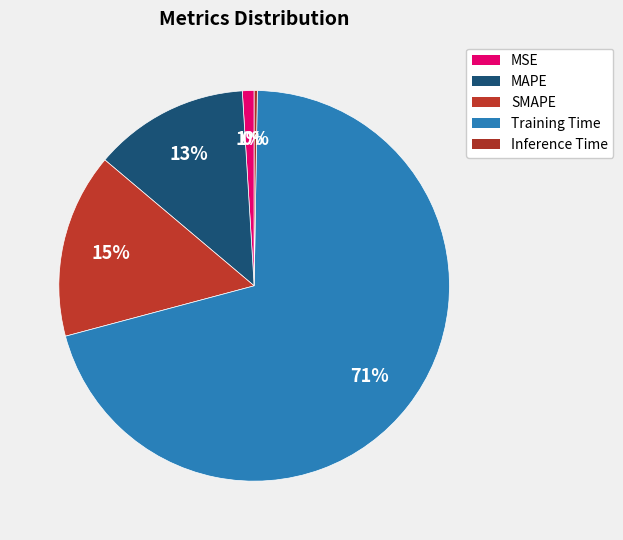

Is it true that MAPE is 13% of the pie?

True